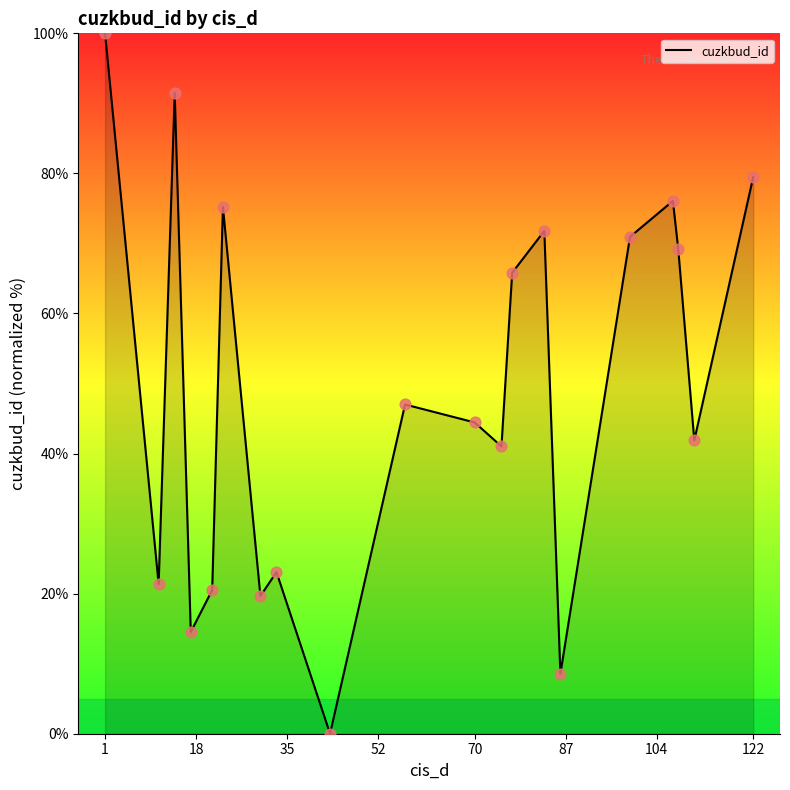

What is the greatest value displayed?

100.0